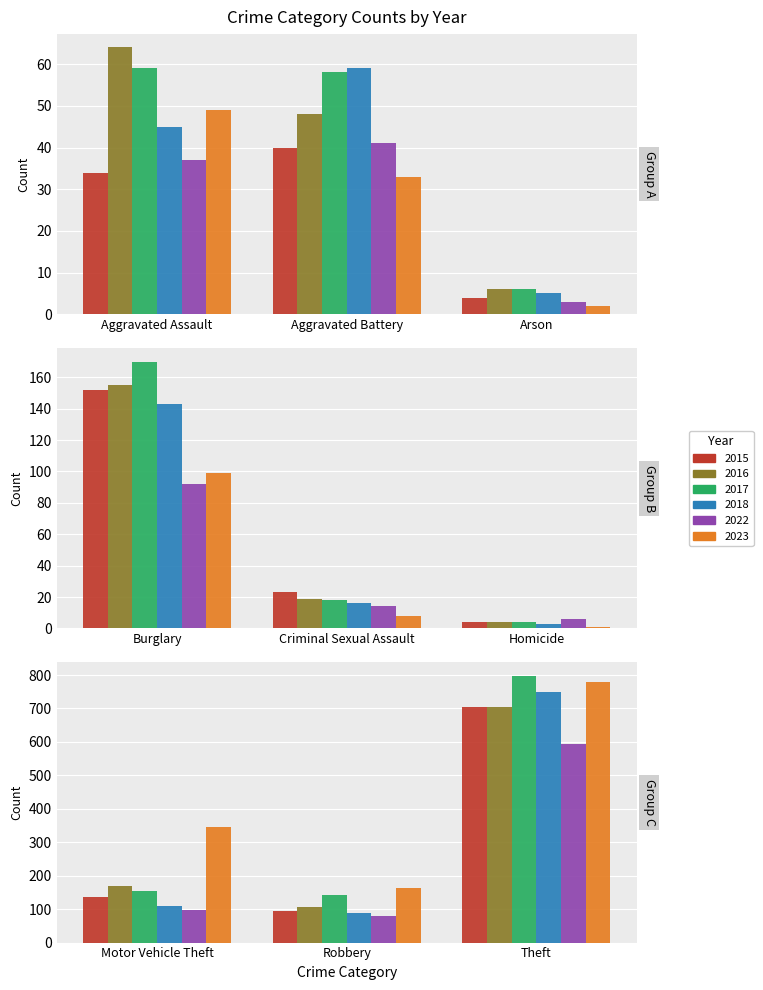

What value does the 2017 series have at Aggravated Battery, to the nearest 50?

50